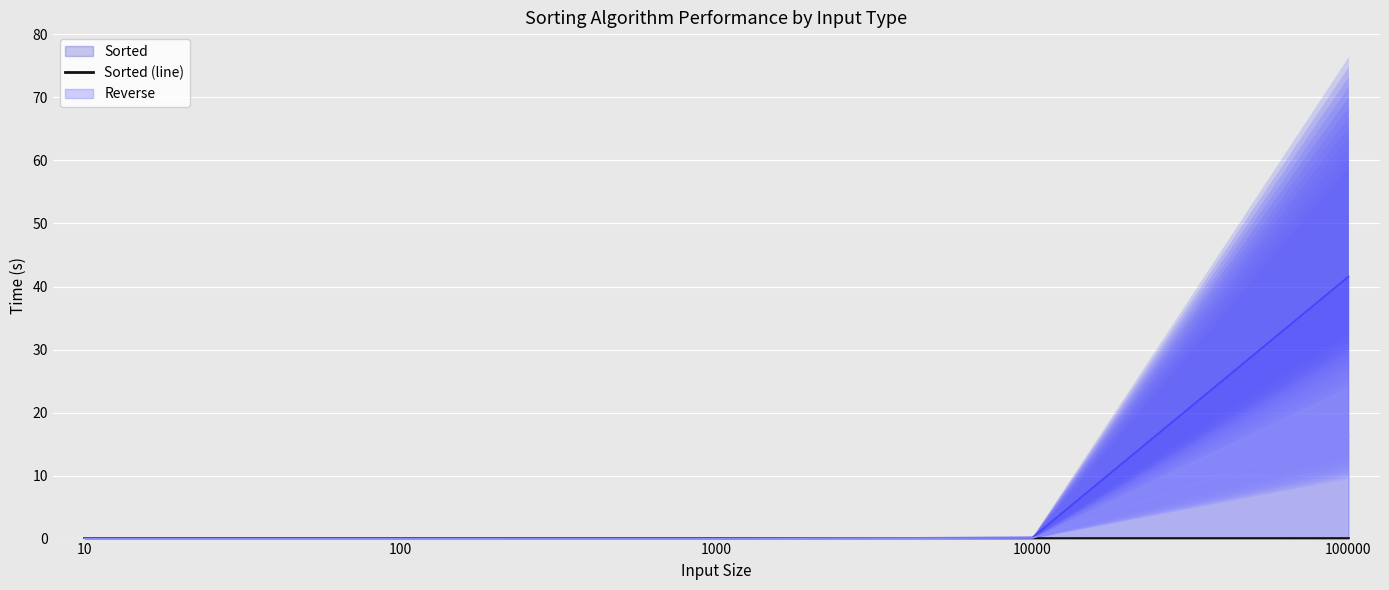

True or false: Sorted (line) and Reverse (line) intersect in this chart.

True